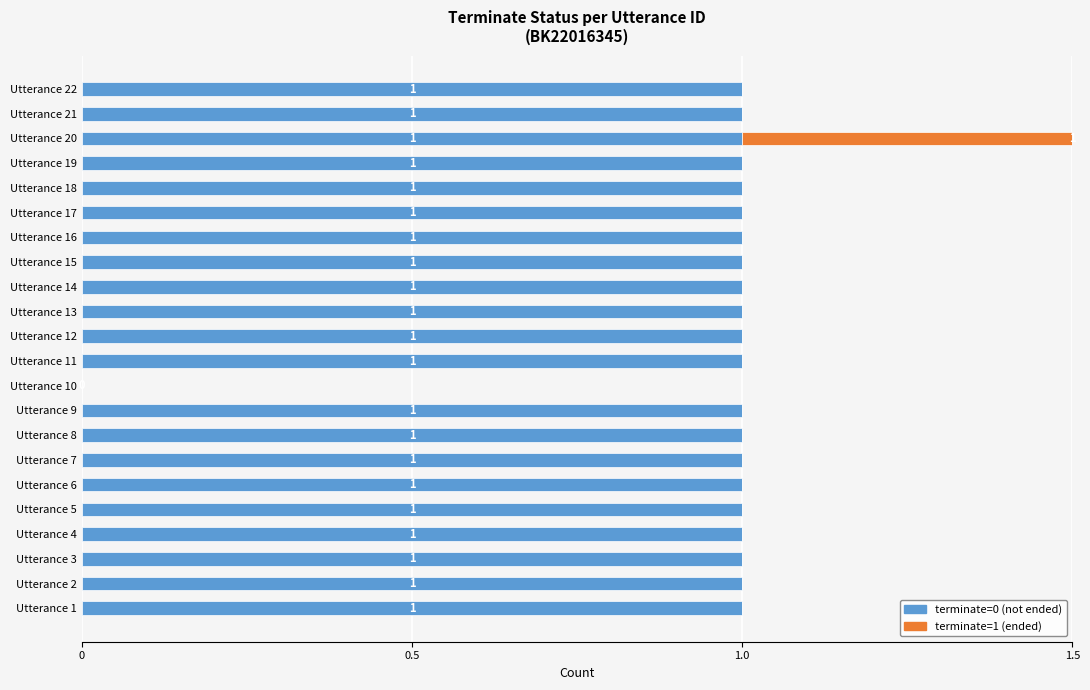

How many bars are there in total?

44